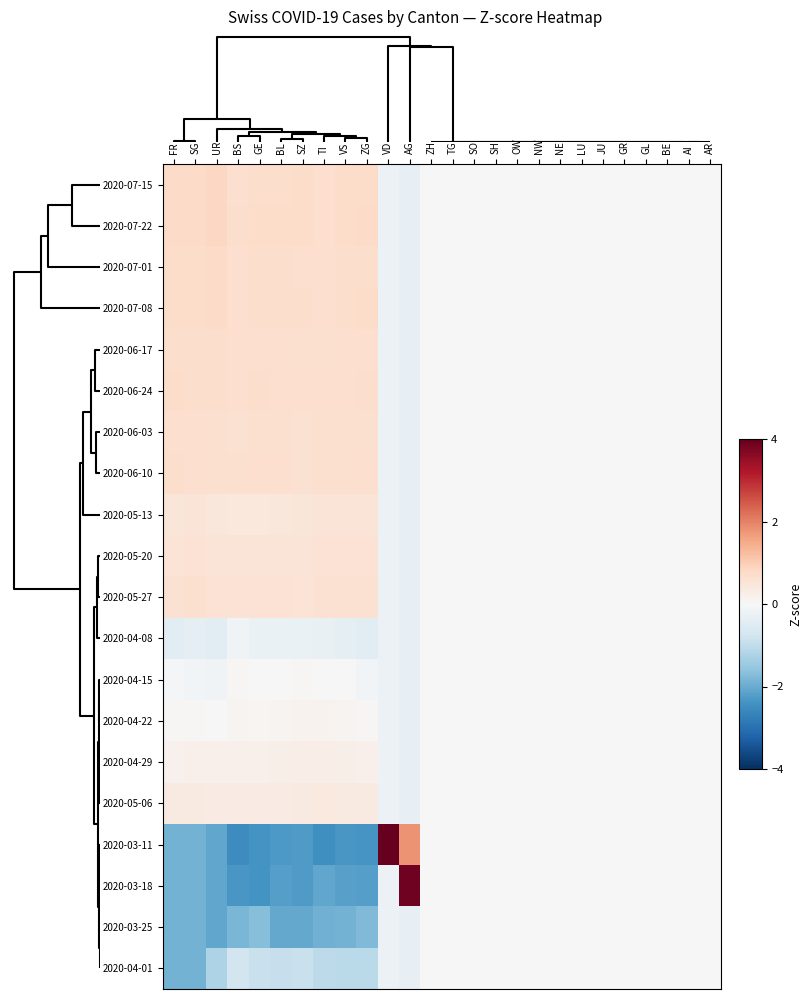

What is the greatest value displayed?

4.4